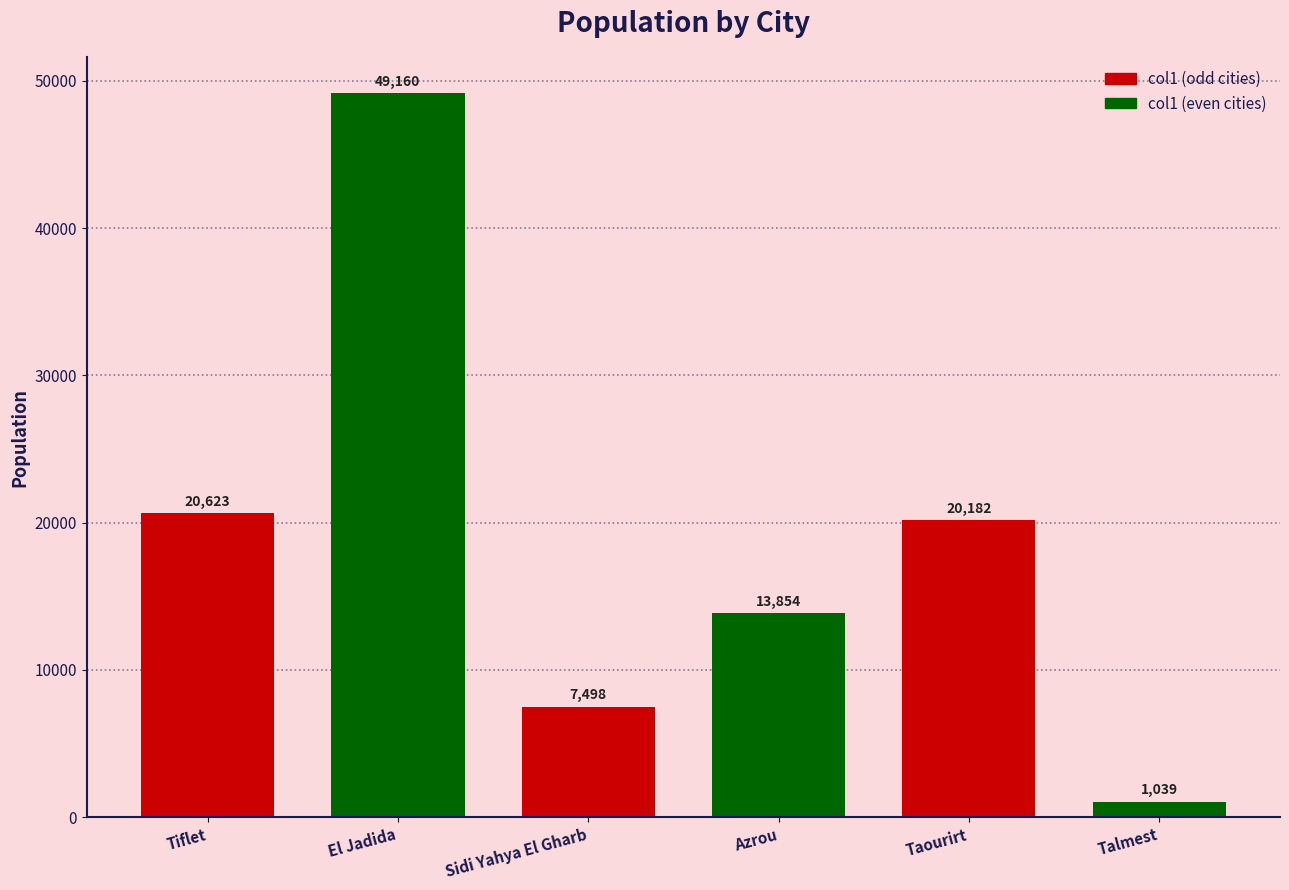

Approximately how many times larger is the value at Azrou compared to Sidi Yahya El Gharb?

1.8